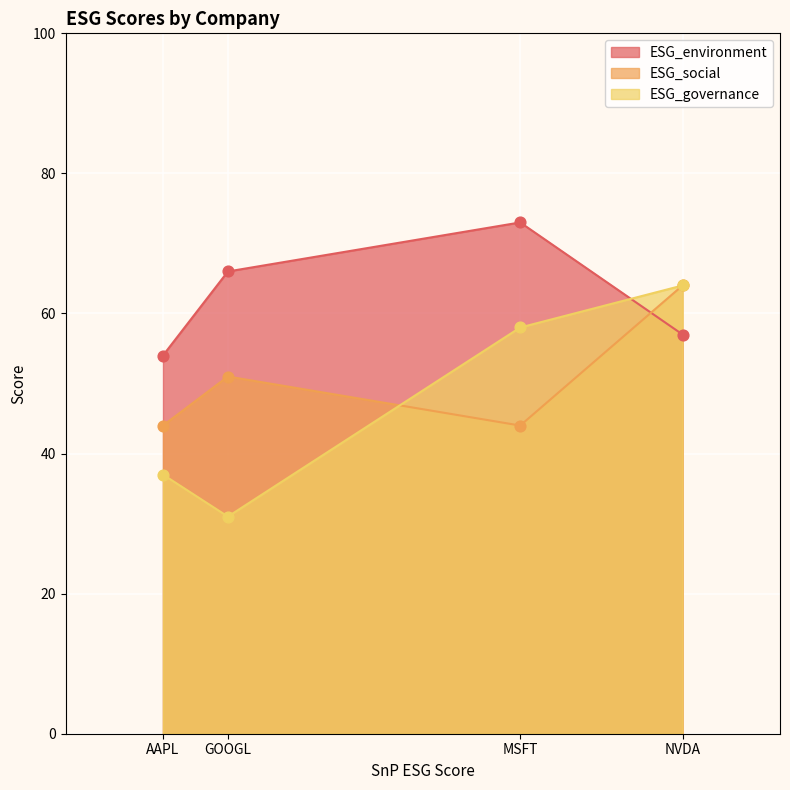

Which series has the largest total across all categories?

ESG_environment